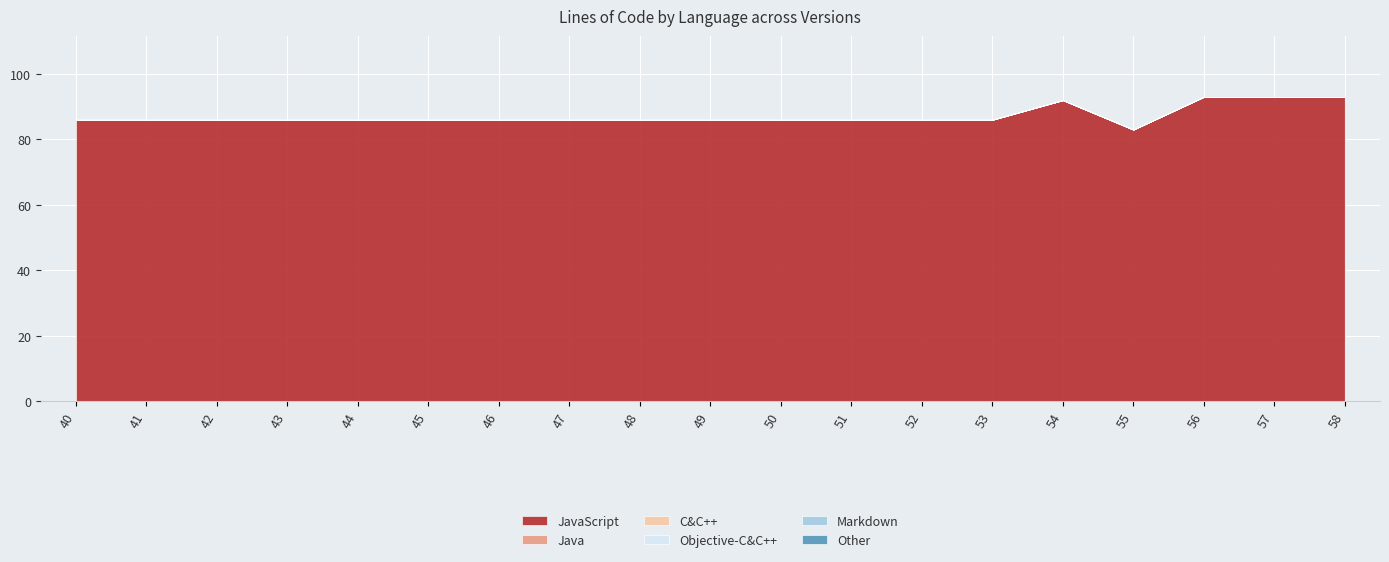

Reading left to right, what are all the values shown in this chart?

JavaScript: 86	86	86	86	86	86	86	86	86	86	86	86	86	86	92	83	93	93	93
Java: 0	0	0	0	0	0	0	0	0	0	0	0	0	0	0	0	0	0	0
C&C++: 0	0	0	0	0	0	0	0	0	0	0	0	0	0	0	0	0	0	0
Objective-C&C++: 0	0	0	0	0	0	0	0	0	0	0	0	0	0	0	0	0	0	0
Markdown: 0	0	0	0	0	0	0	0	0	0	0	0	0	0	0	0	0	0	0
Other: 0	0	0	0	0	0	0	0	0	0	0	0	0	0	0	0	0	0	0